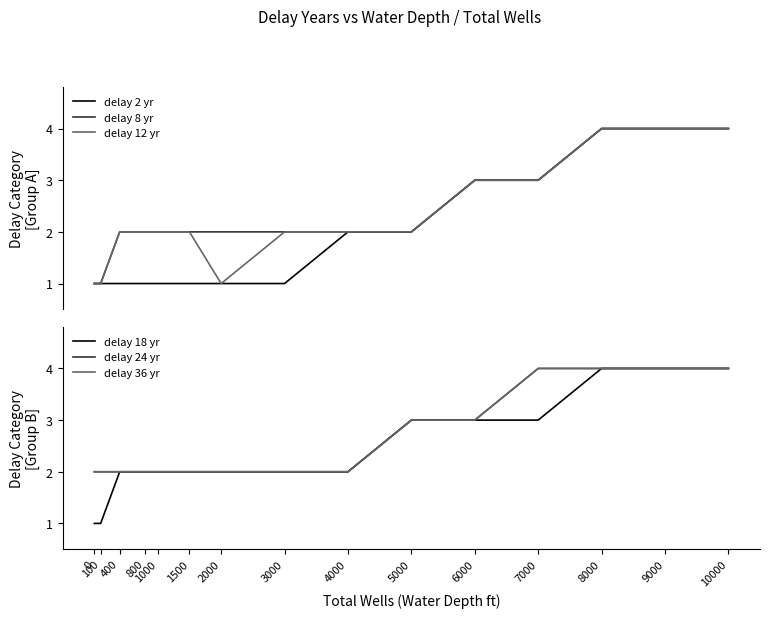

True or false: delay 18 yr and delay 8 yr intersect in this chart.

False